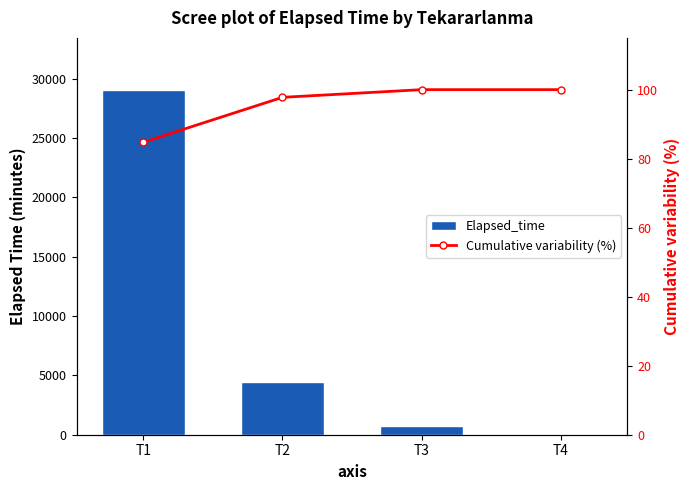

What is the difference between the maximum and minimum values in the Cumulative variability (%) series?

15.3